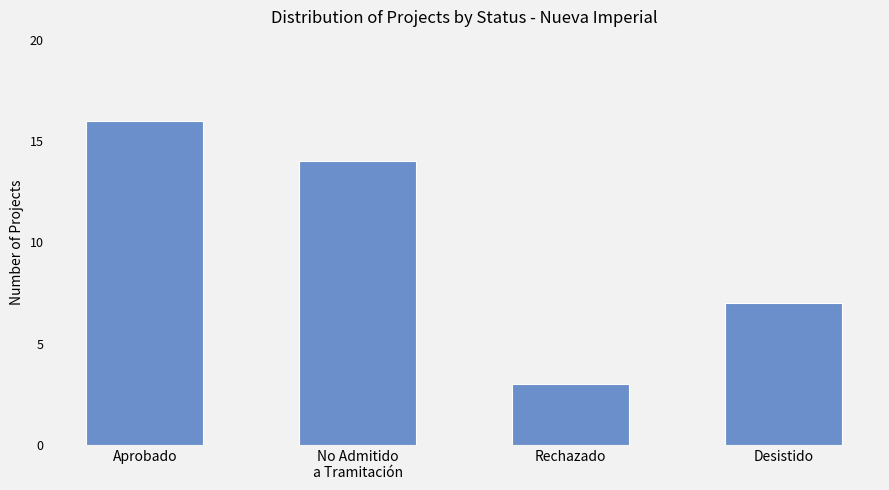

What is the change in value from Aprobado to Rechazado?

-13